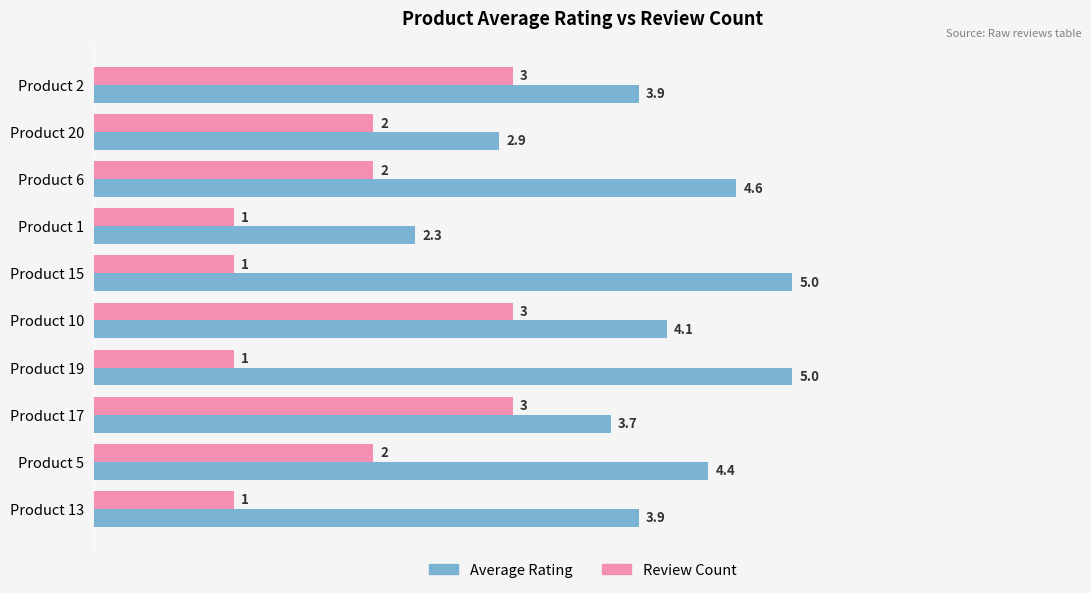

Which series has the largest range (max minus min)?

Average Rating